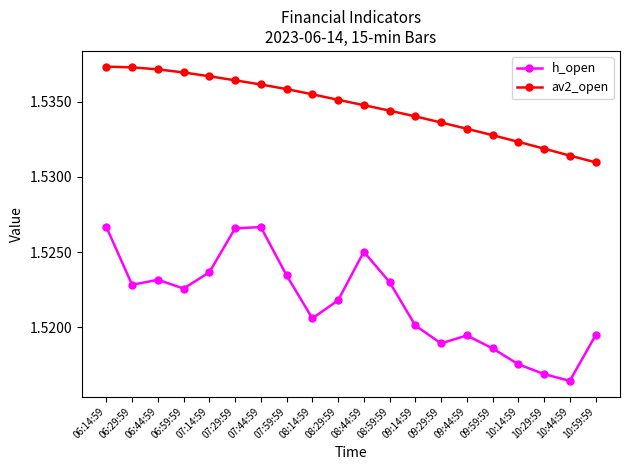

Is this an area chart (filled region under the line)?

No